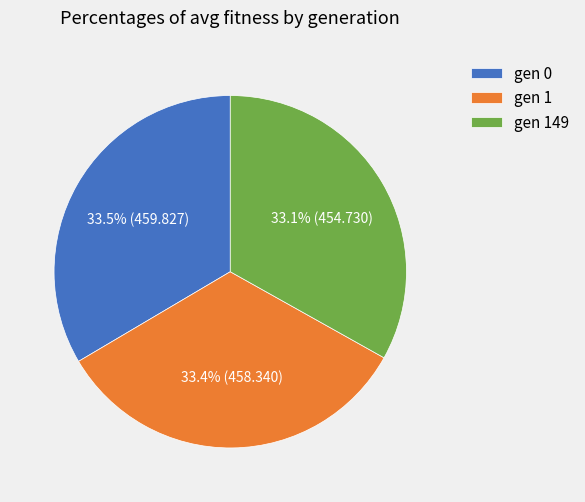

Combined, what portion of the pie is gen 149 and gen 0?

66.6%